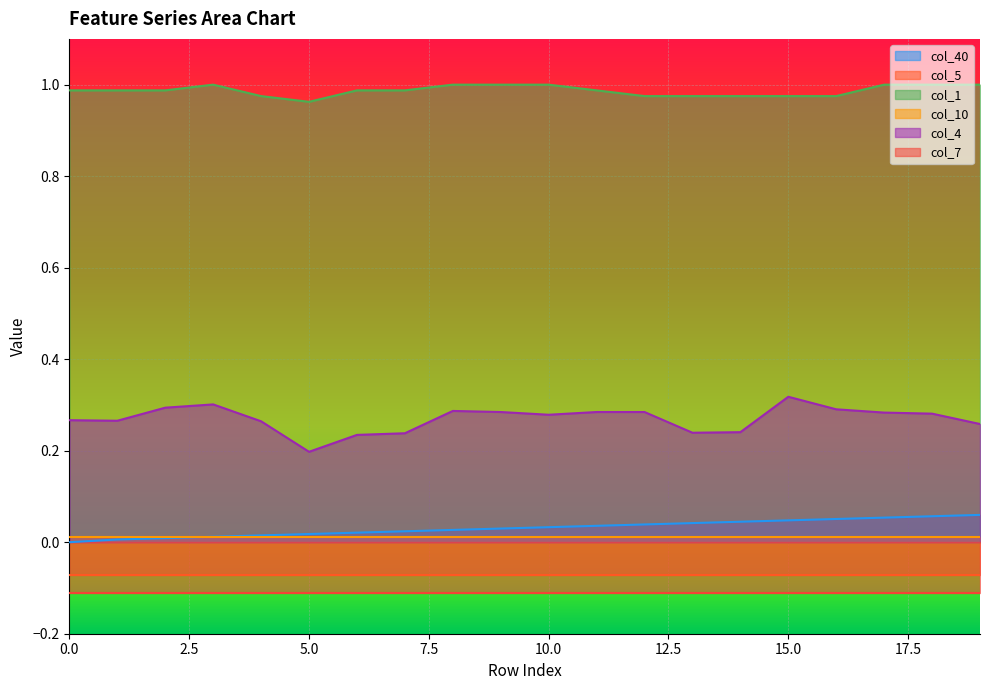

Count the col_1 values in the range 0 to 1.

20